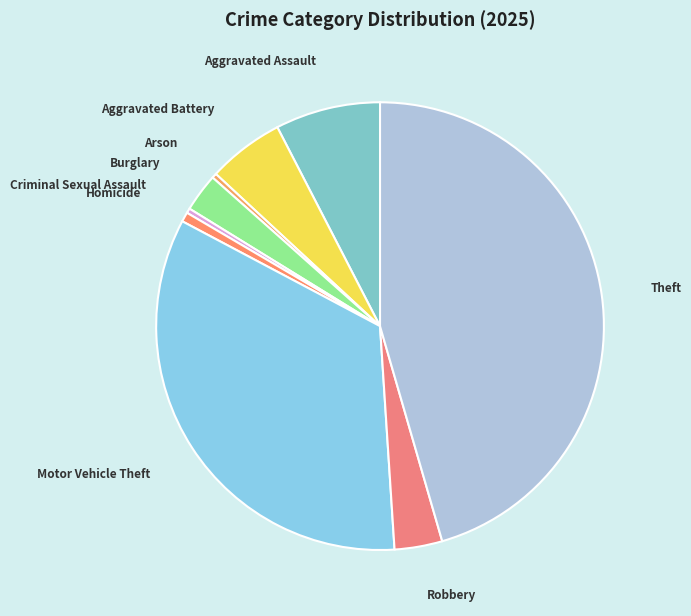

Do Aggravated Battery and Theft together represent more than half of the pie?

Yes